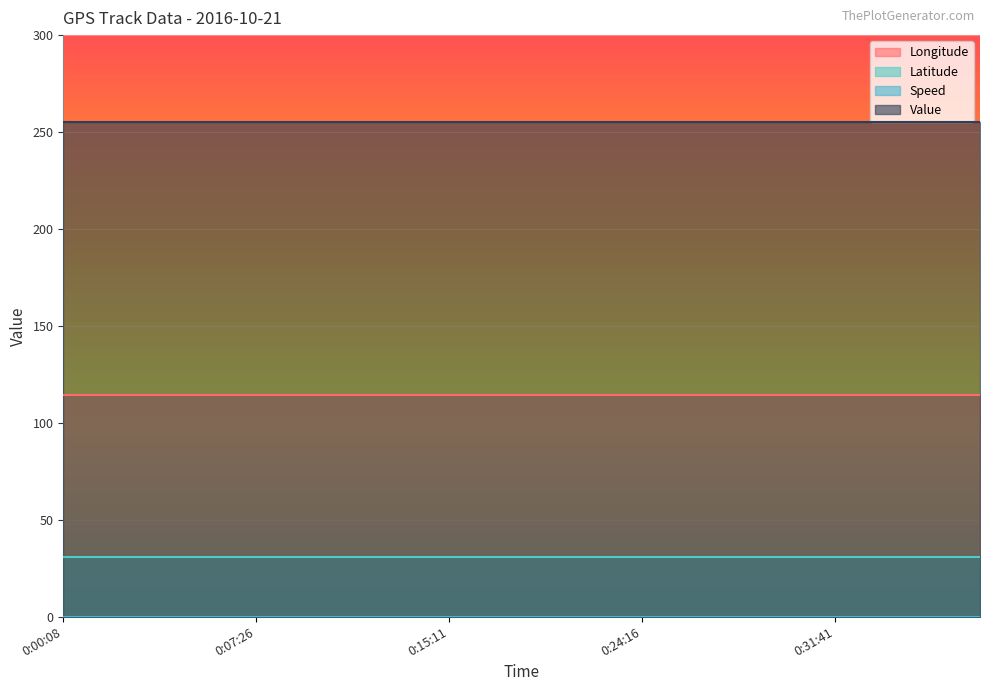

Does the chart display data point markers on the line(s)?

No